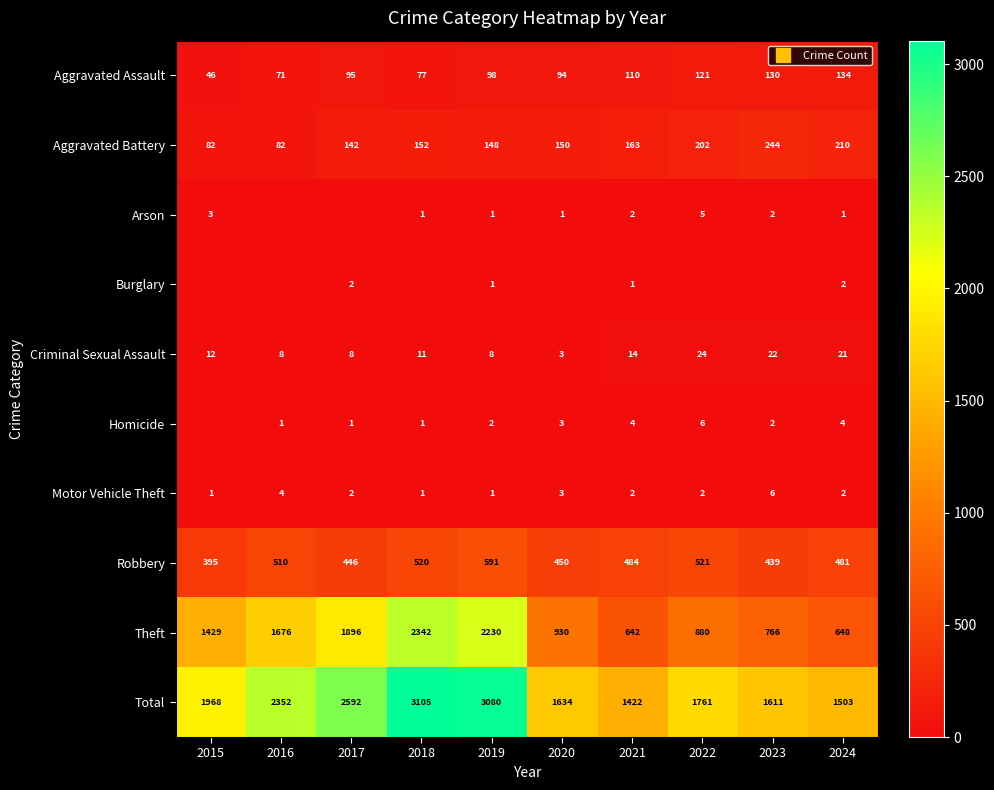

Is it true that Robbery equals 601 at 2017?

False